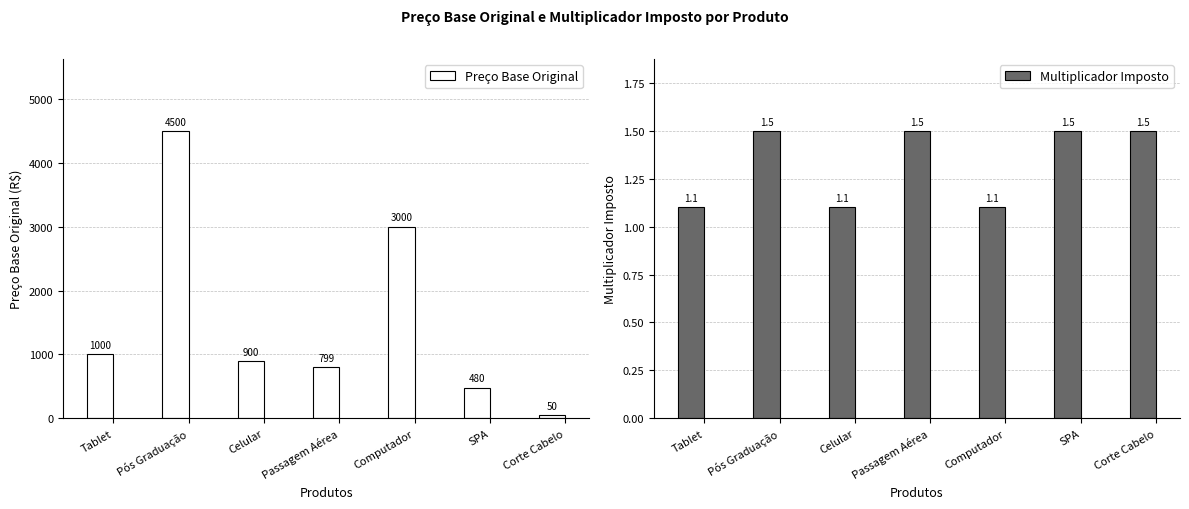

Which series has the widest spread of values?

Preço Base Original